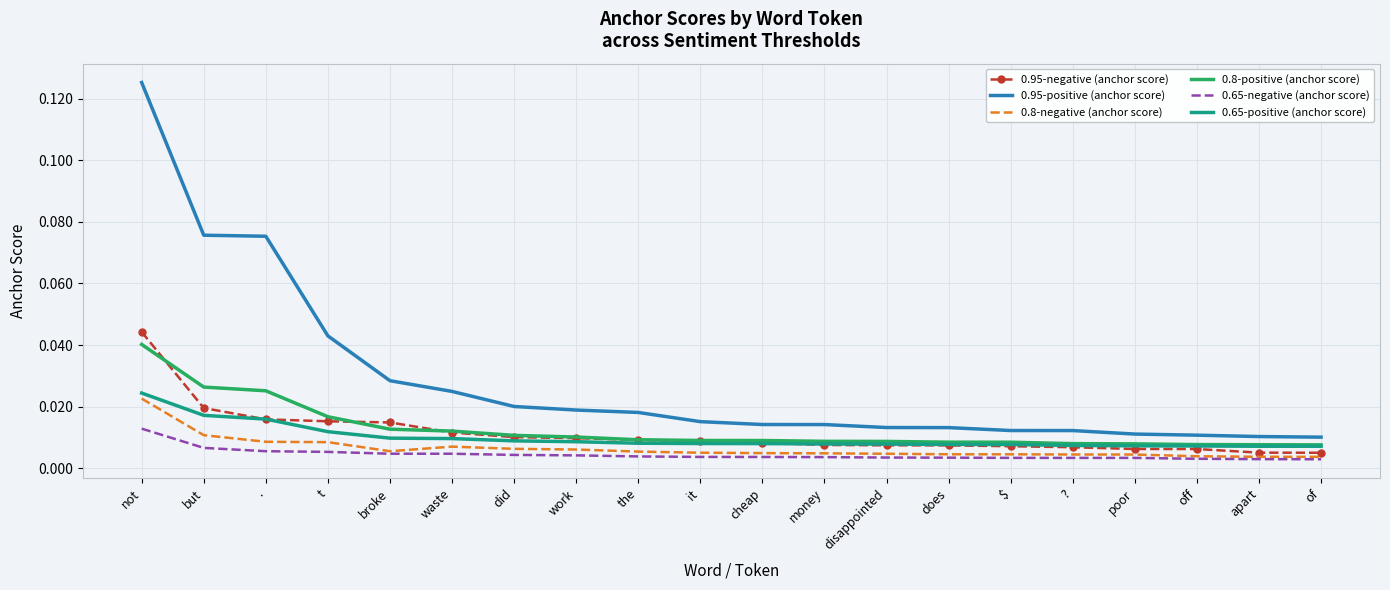

What is the sum of all 0.95-positive (anchor score) values?

0.6